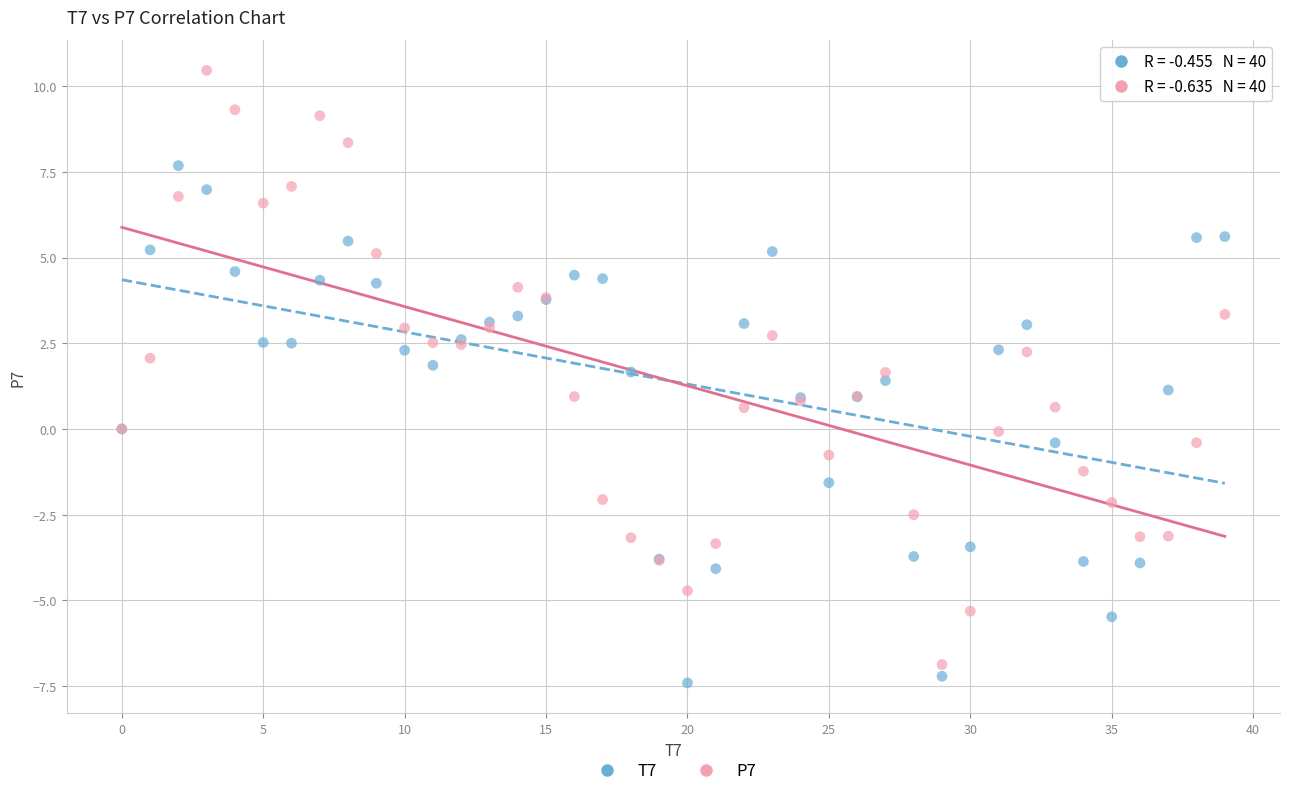

Which series has the largest Y range (max minus min)?

P7